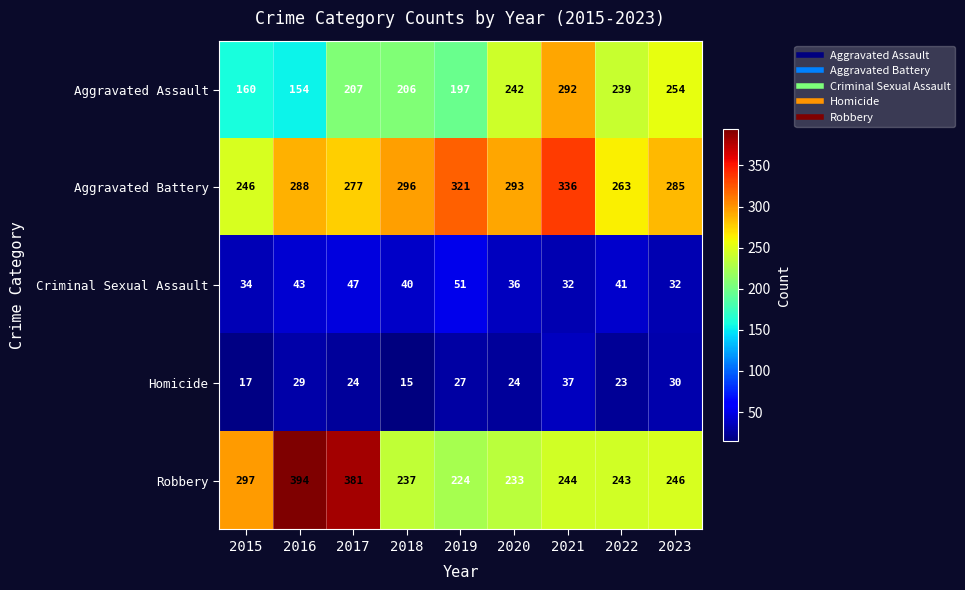

At how many categories does at least one series exceed 385?

1